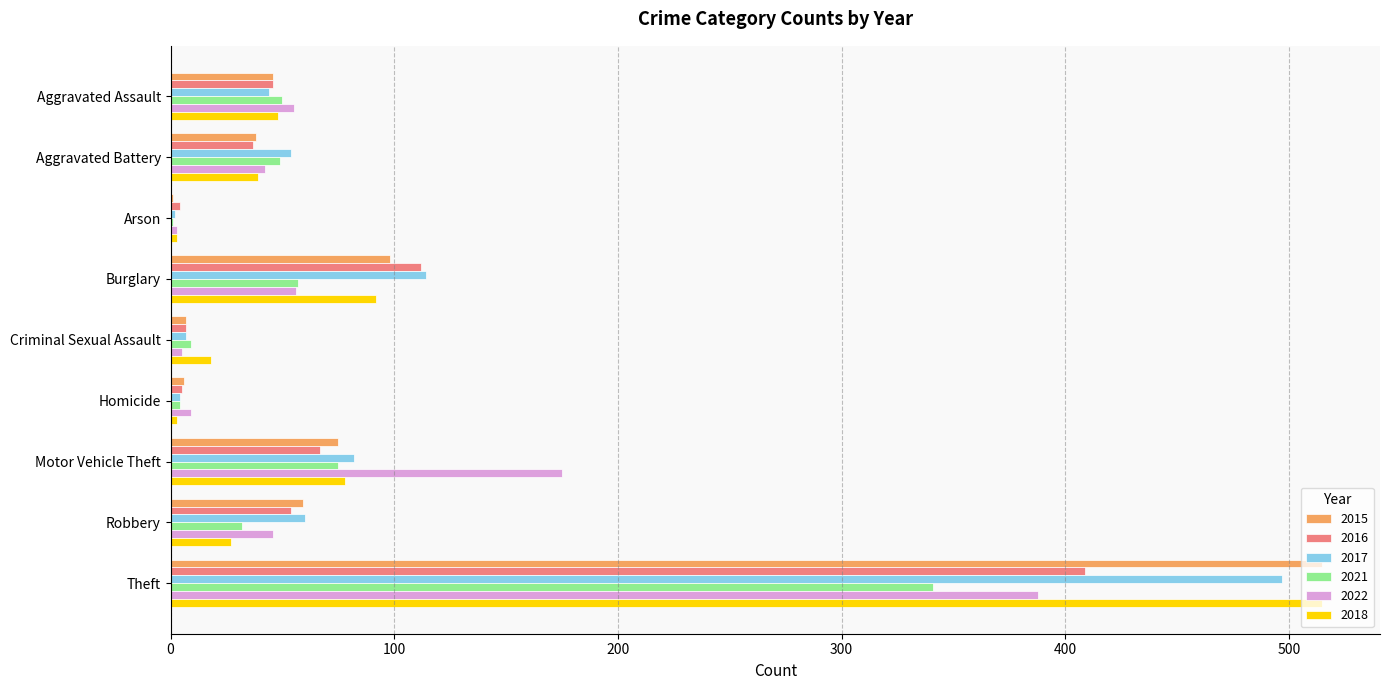

What is the spread (max minus min) of values at Theft?

174